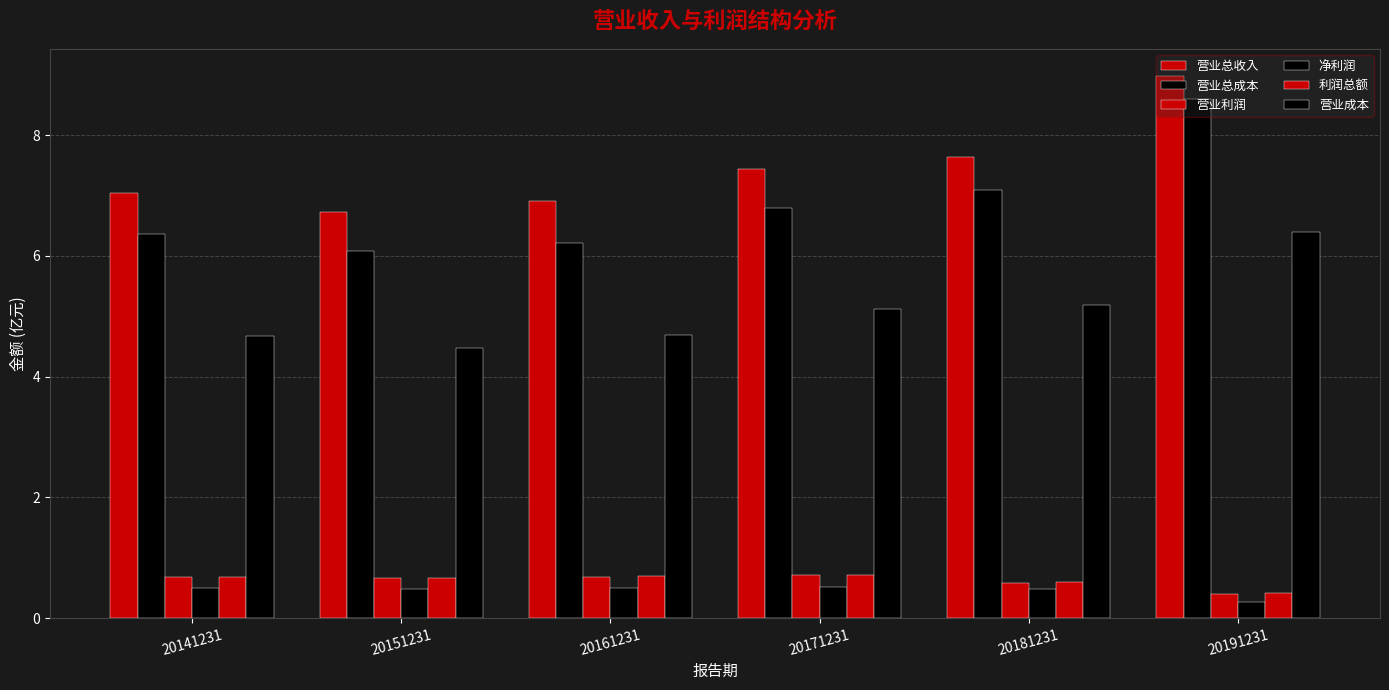

What is the minimum value shown in the chart?

0.3